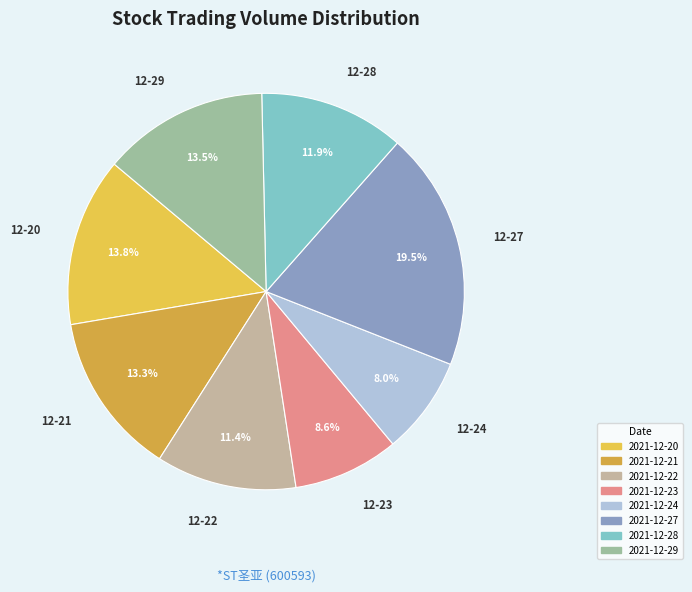

Is the sum of 2021-12-27 and 2021-12-21 greater than half?

No